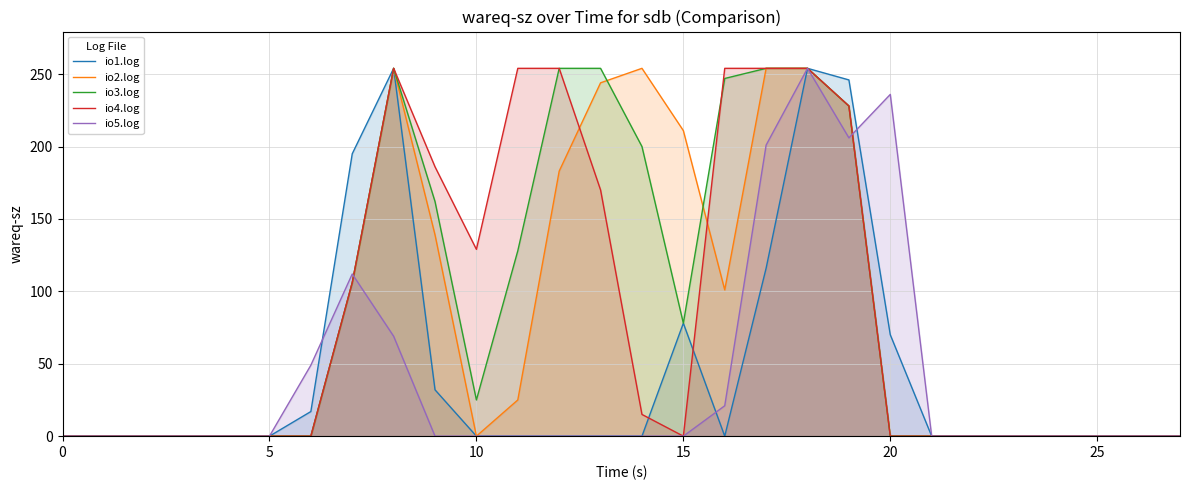

How many values in io2.log are above zero?

12